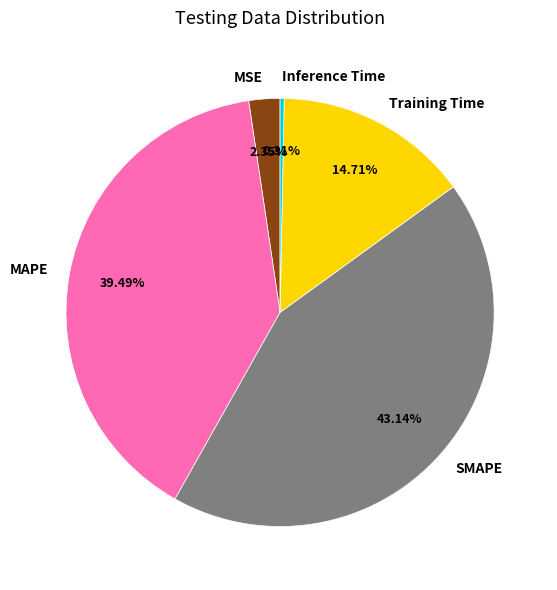

True or false: SMAPE accounts for 30% of the total.

False